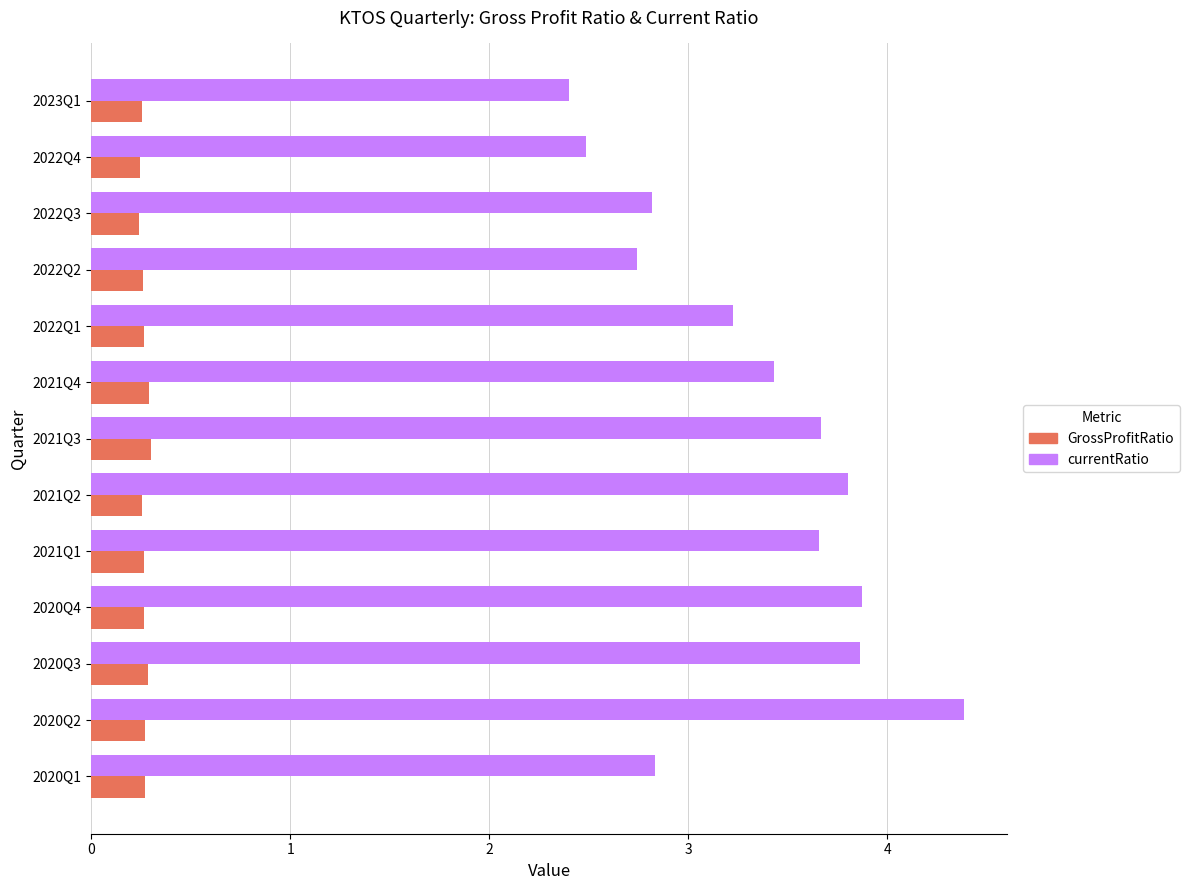

Is it true that GrossProfitRatio equals 0.4 at 2021Q2?

False